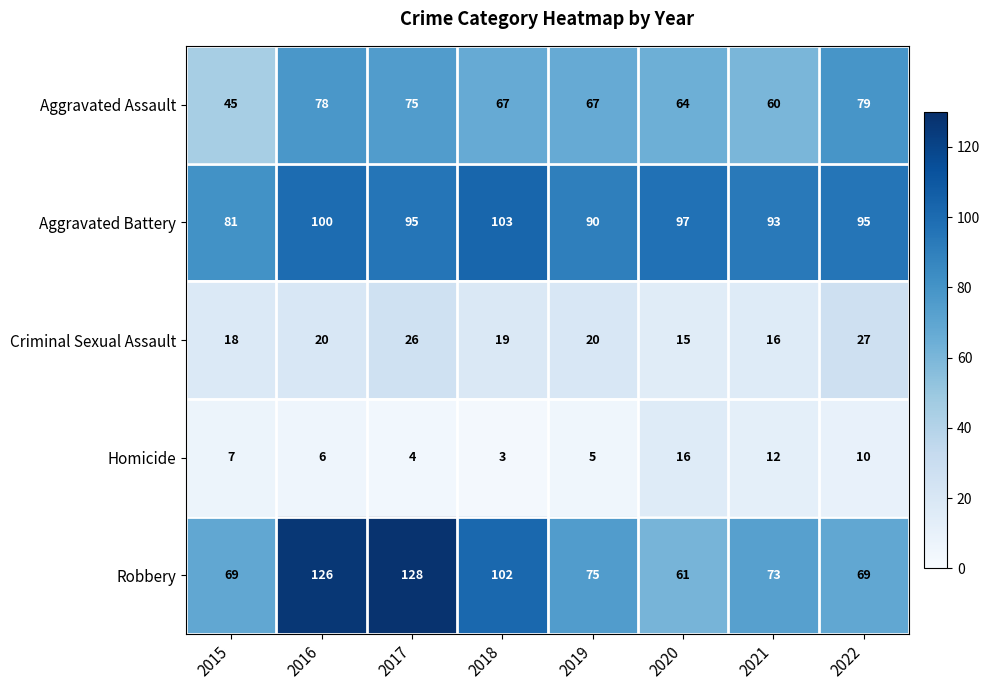

At which label is Robbery closest to 94?

2018